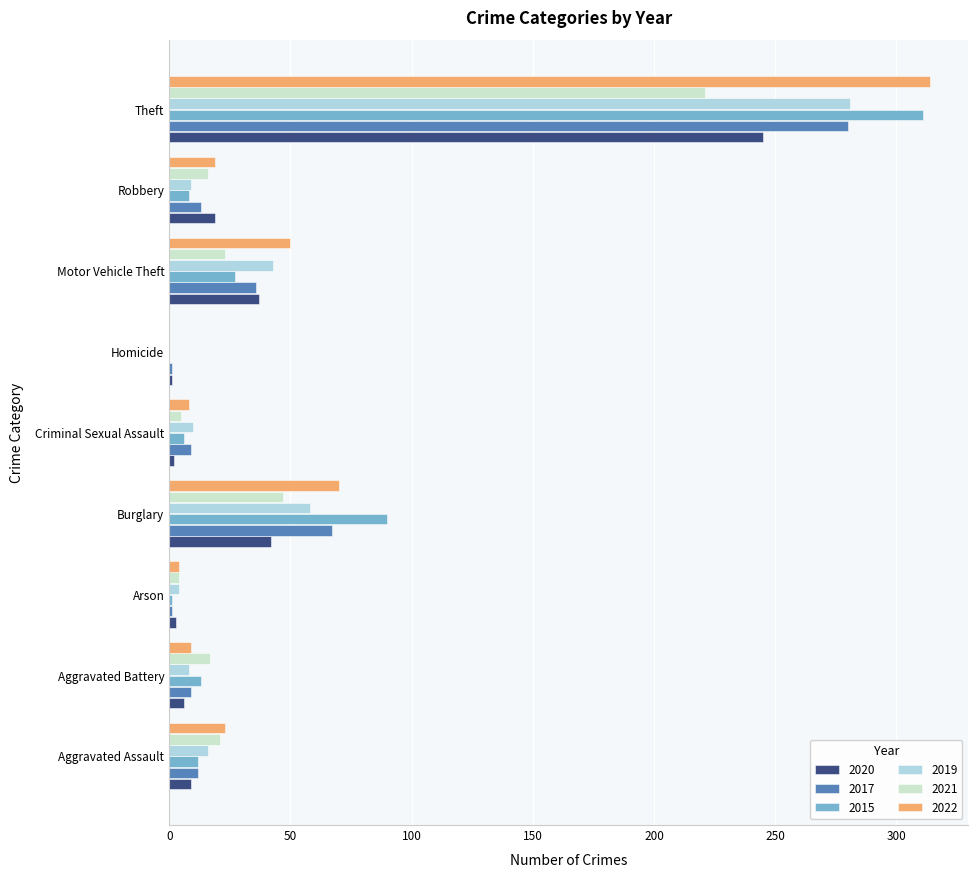

What is the highest value of the 2017 series?

280